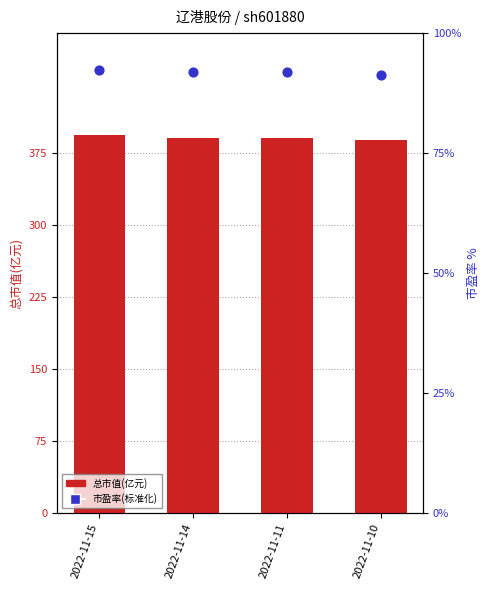

Which series reaches the maximum Y coordinate?

总市值(亿元)